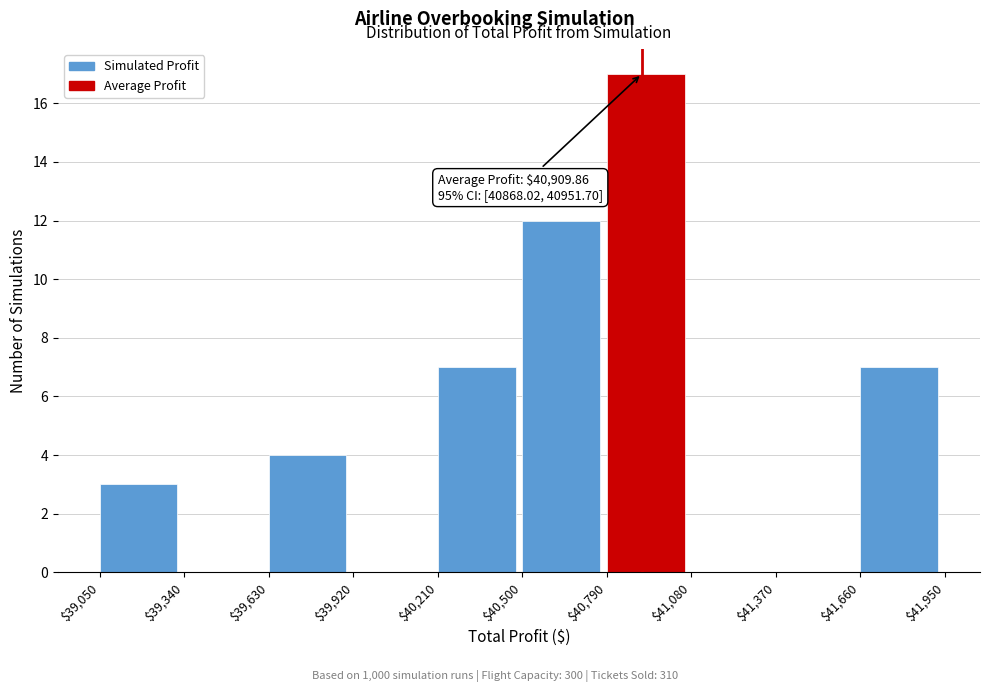

Which range on the x-axis has the tallest bar?

$40,790 to $41,080